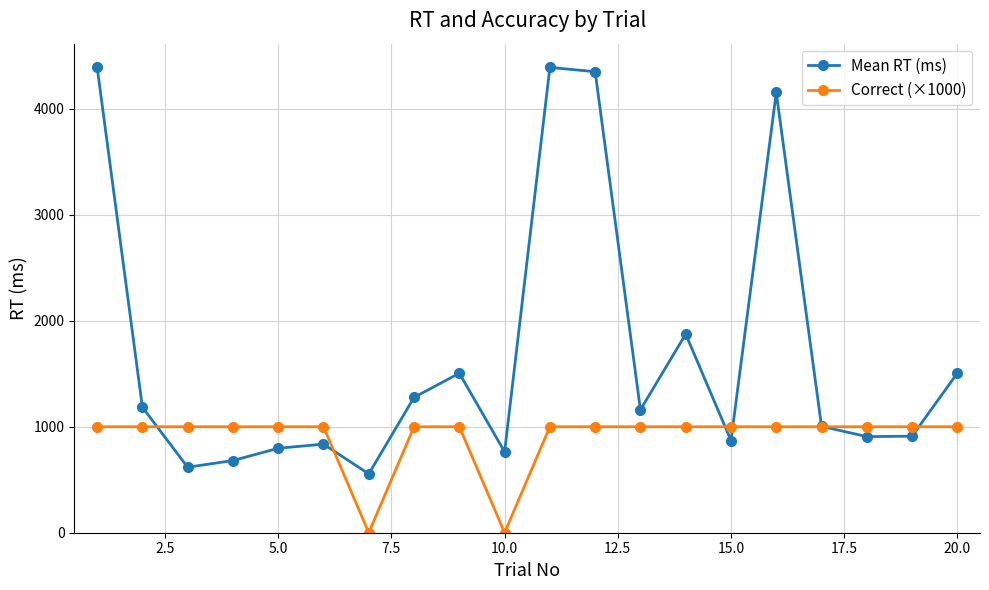

At how many categories does at least one series exceed 3861?

4